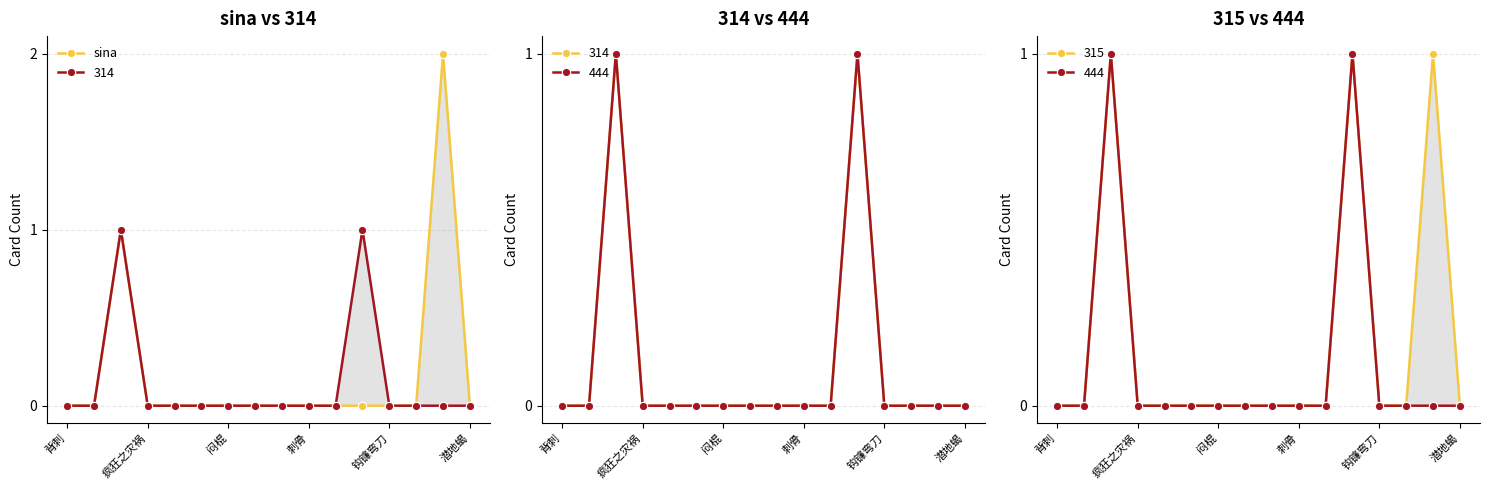

What is the value of the 15th point from the left?

2